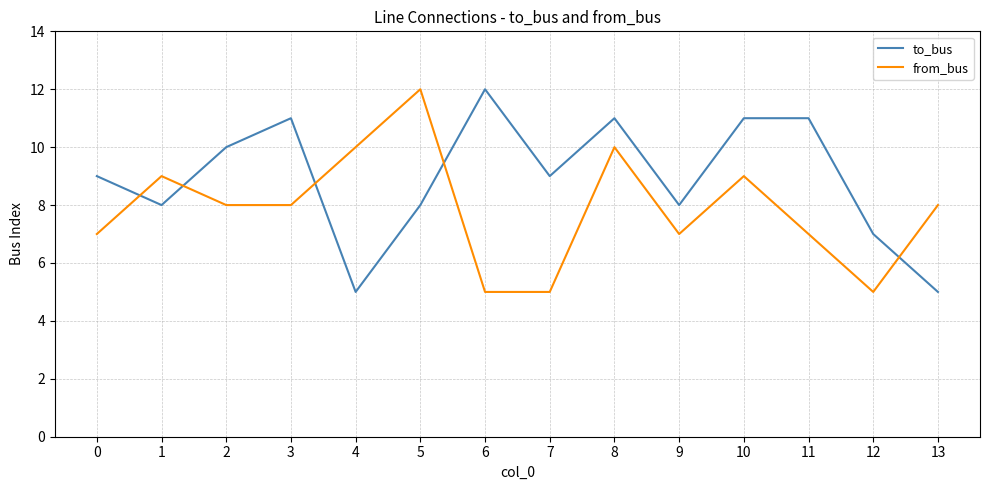

What is the total value across all series at 7?

14